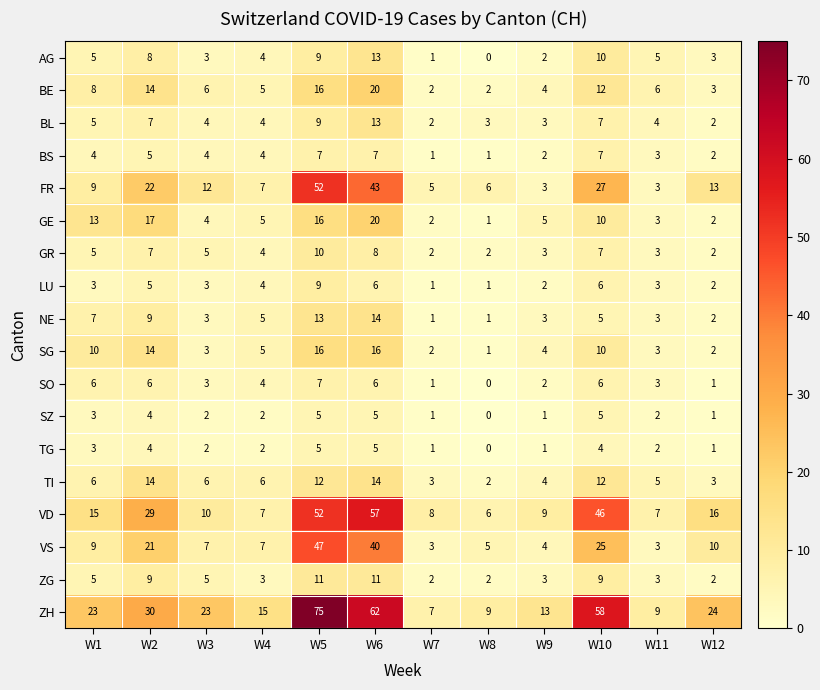

Is it true that SO equals 7 at W5?

True